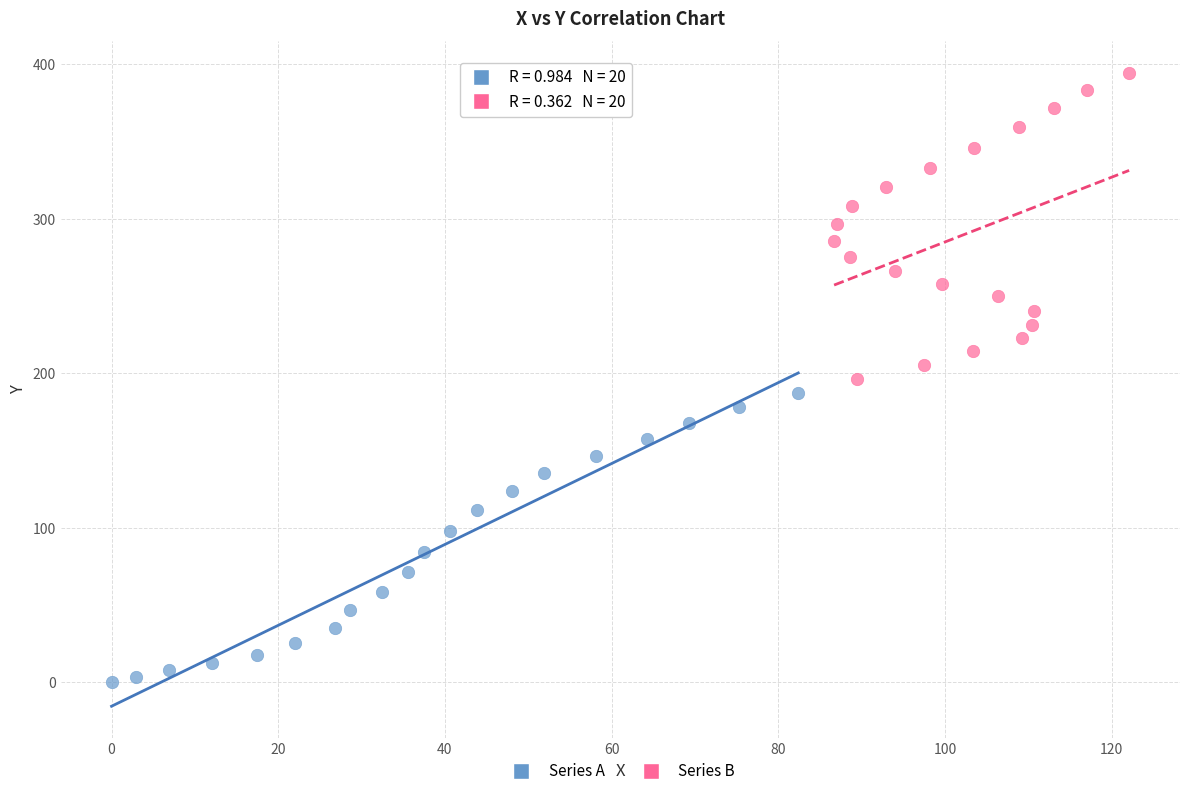

Which series contains the lowest Y value?

Series A